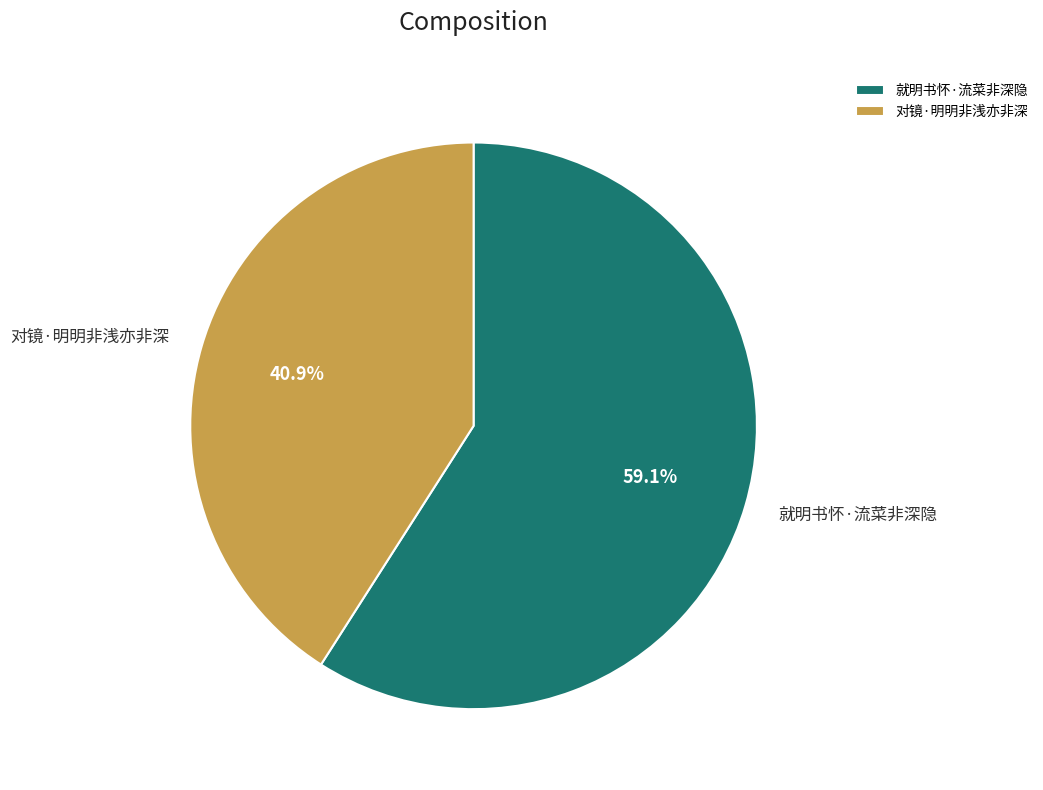

Rank the categories by value from highest to lowest.

就明书怀·流菜非深隐, 对镜·明明非浅亦非深